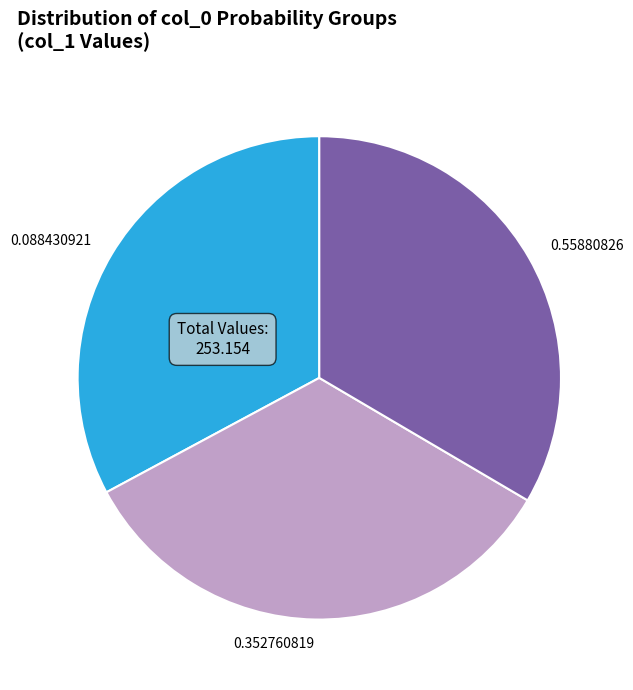

What is the ratio of the value at 0.088430921 to the value at 0.55880826?

1.0